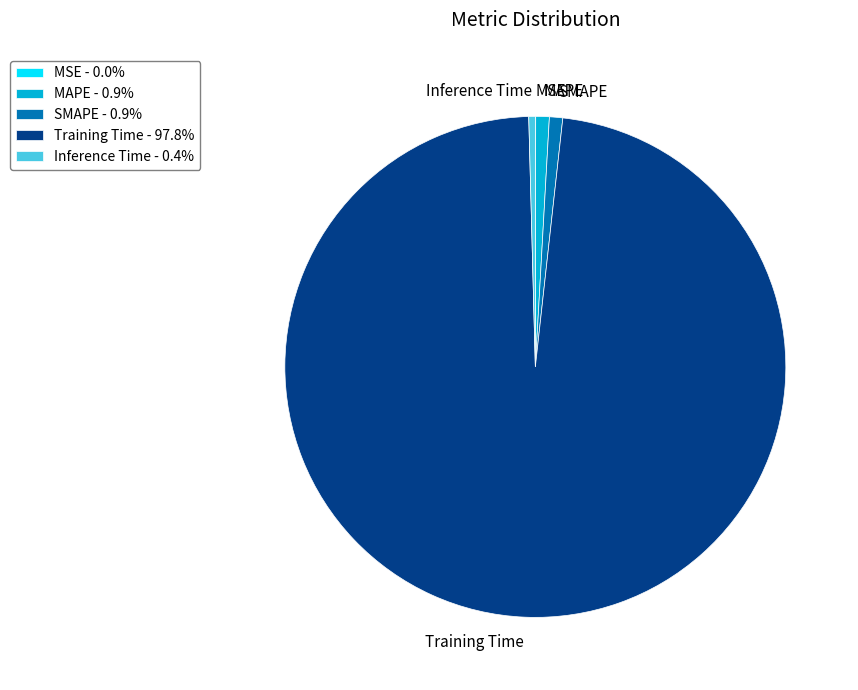

Is it true that MAPE is 1% of the pie?

True